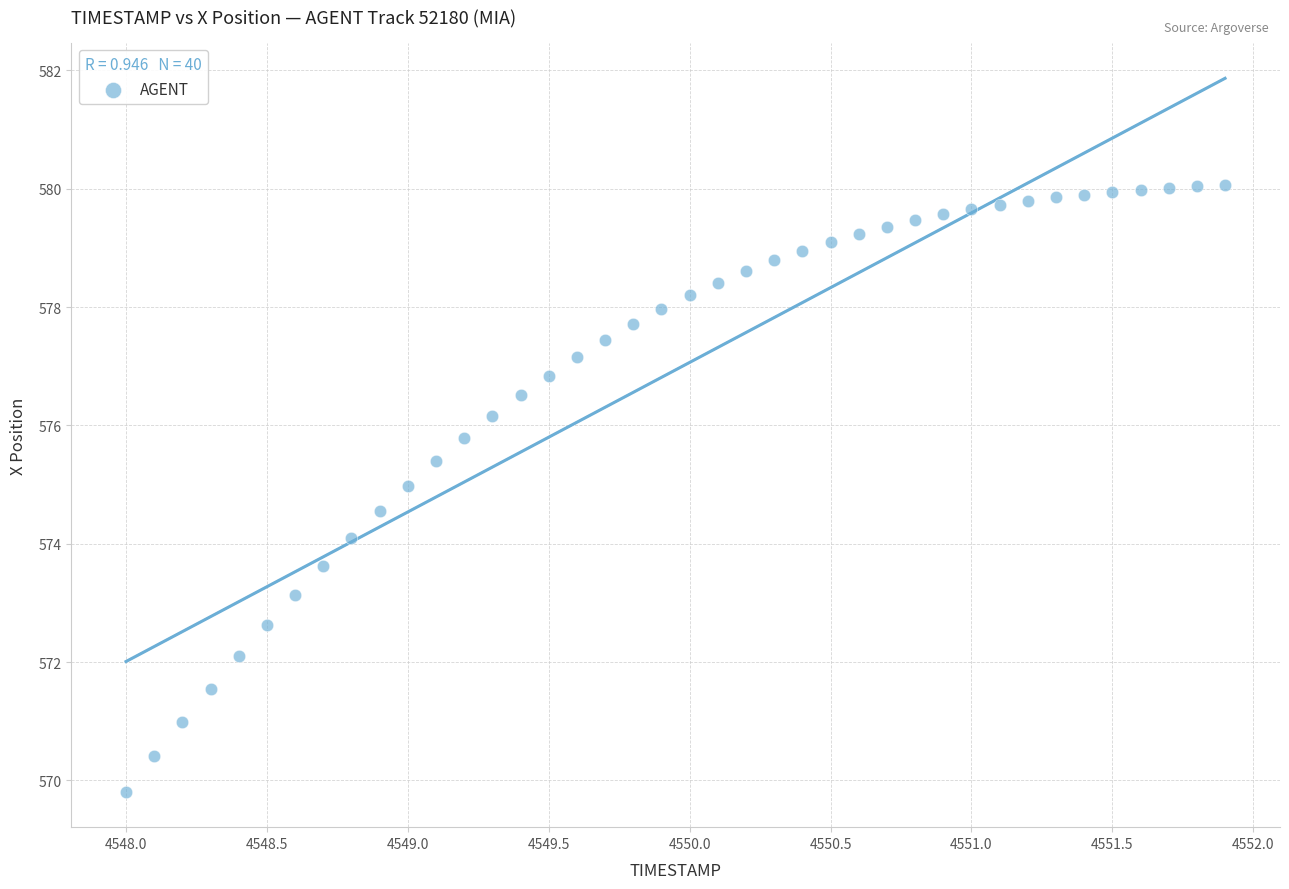

What is the range of X values (max minus min)?

3.9